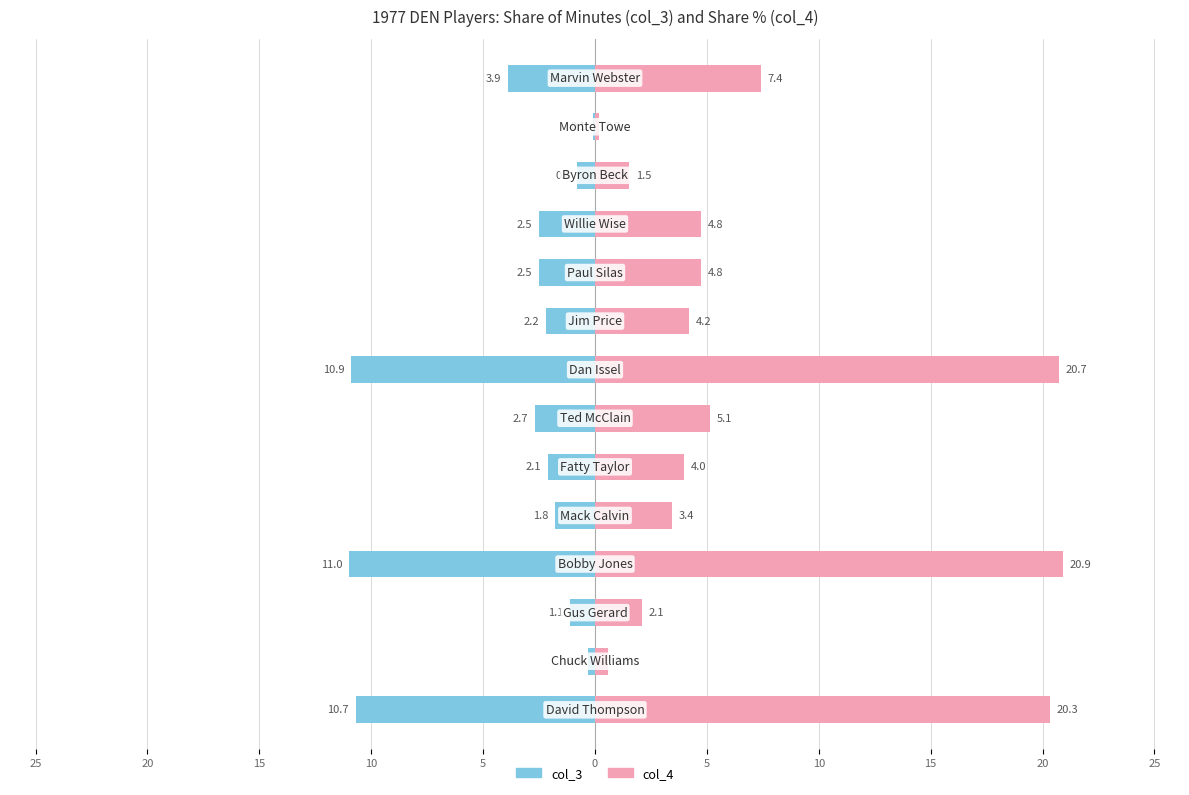

The col_3 series shows -1.1 at 15. True or false?

True